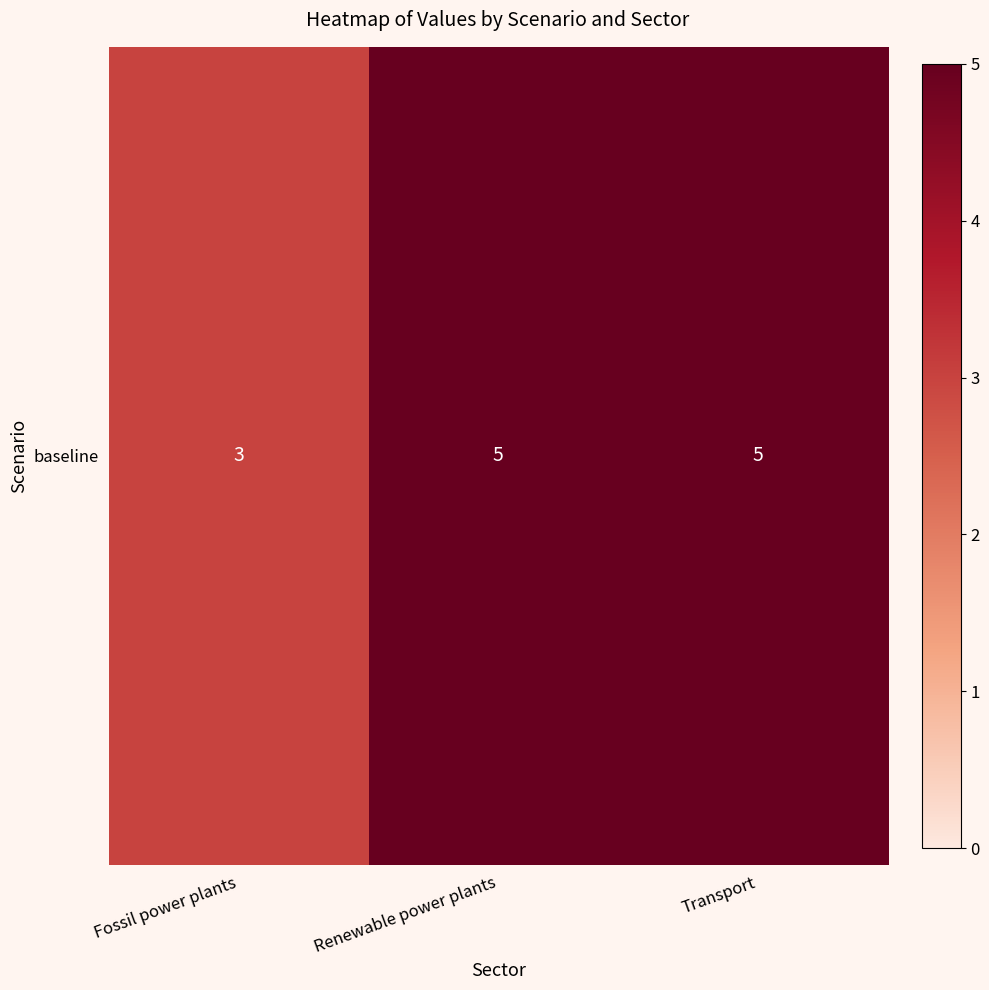

List the labels in order of value, smallest first.

Fossil power plants, Renewable power plants, Transport